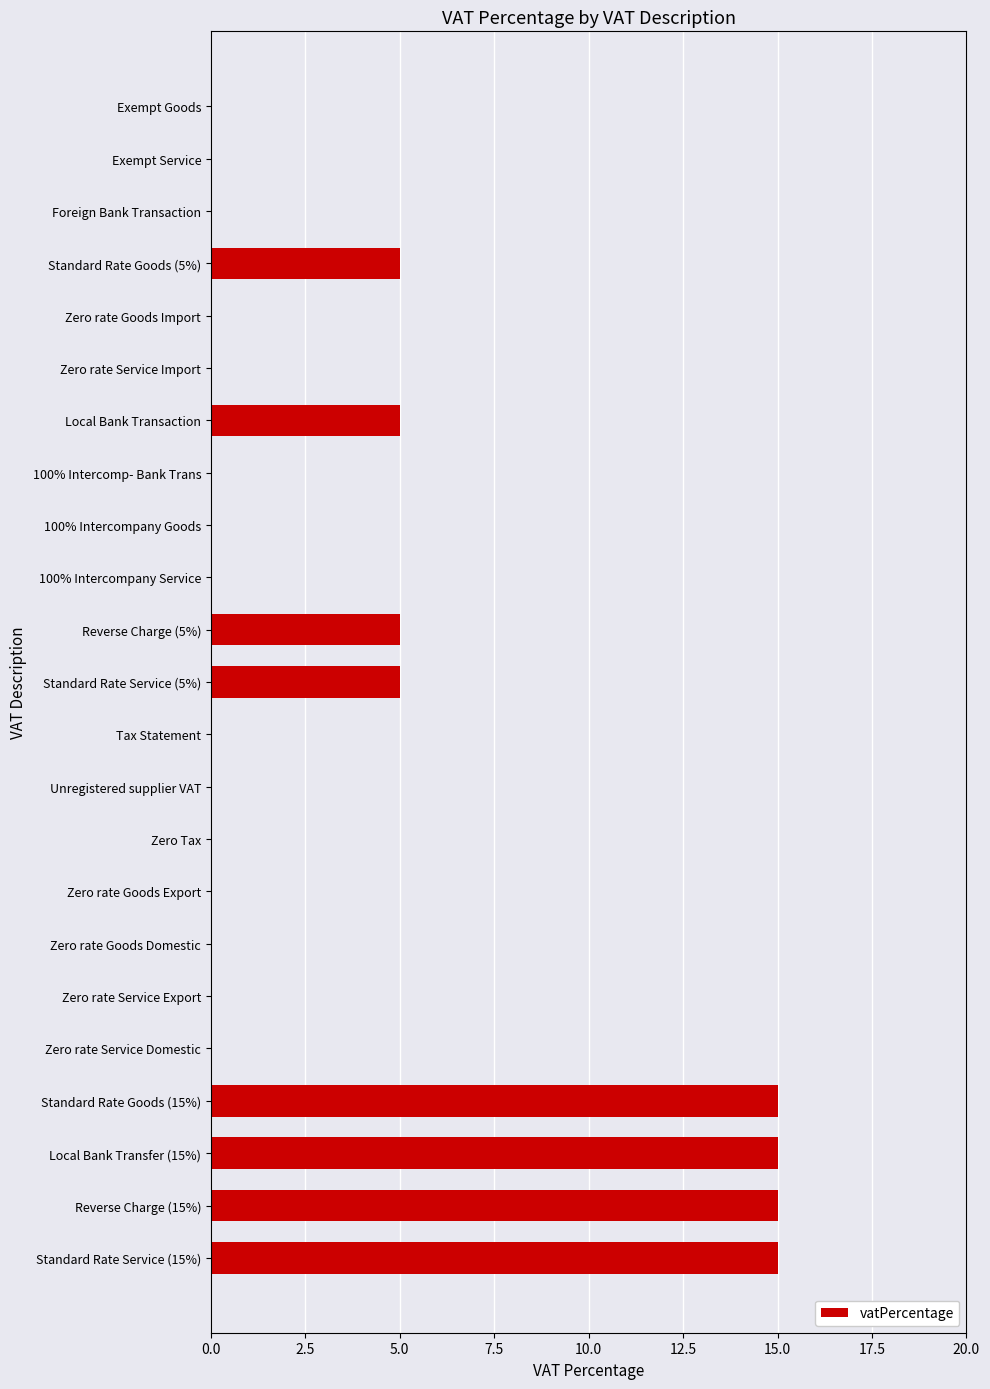

What is the change in value from Unregistered supplier VAT to Local Bank Transfer (15%)?

+15